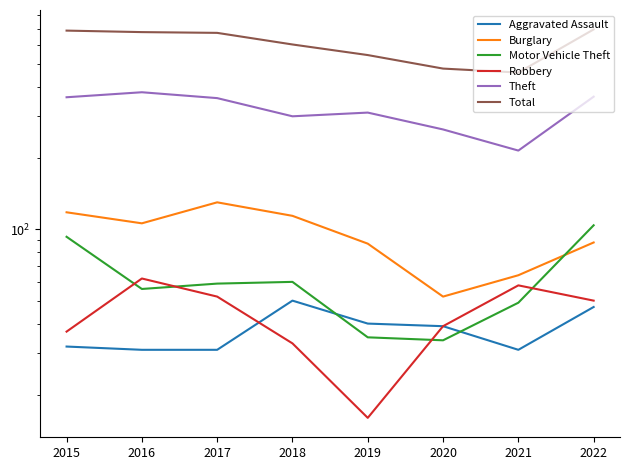

At 2021, list the series in order from largest to smallest.

Total, Theft, Burglary, Robbery, Motor Vehicle Theft, Aggravated Assault